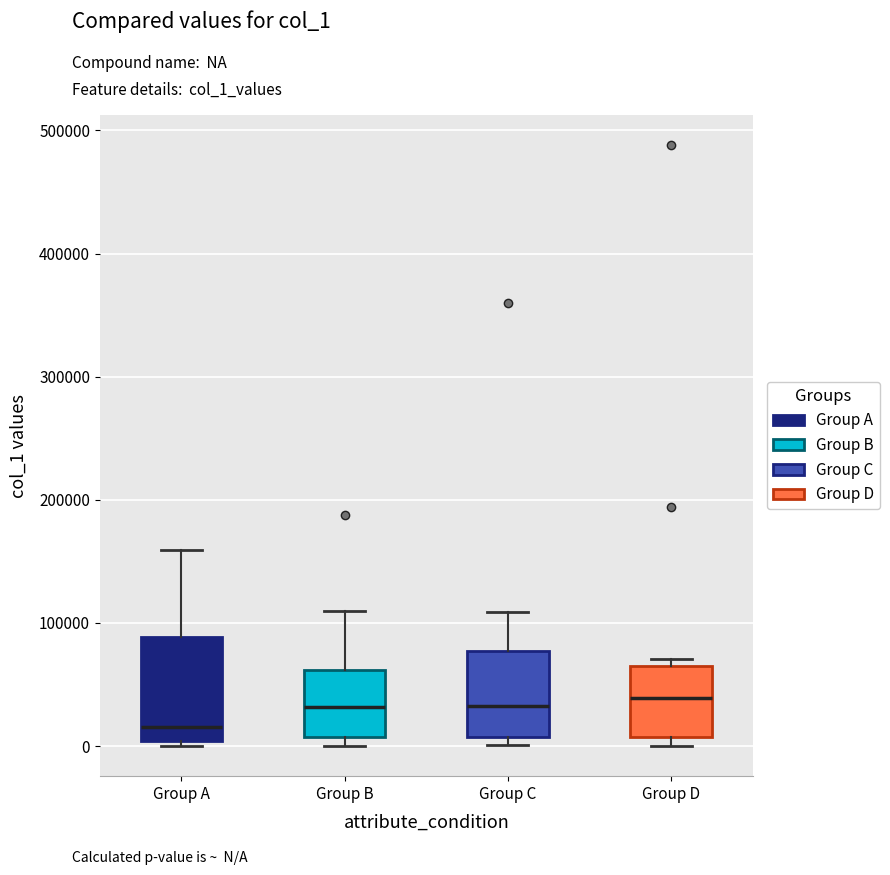

Which box is the tallest, from its lower edge to its upper edge?

Group A